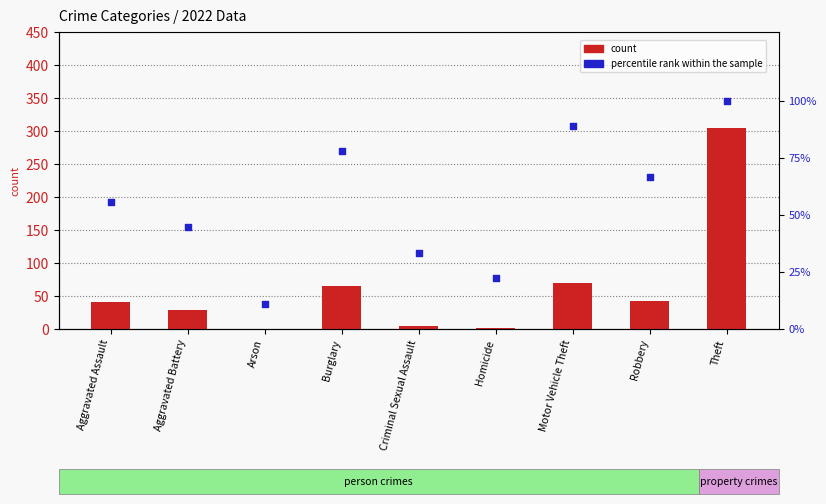

At how many categories does at least one series exceed 62?

4